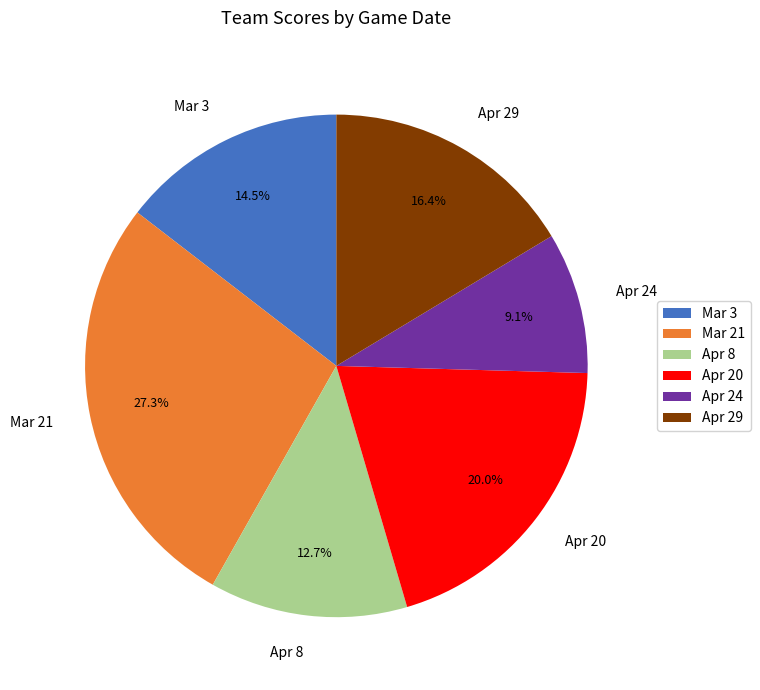

What is the ratio of the value at Apr 8 to the value at Apr 29?

0.8